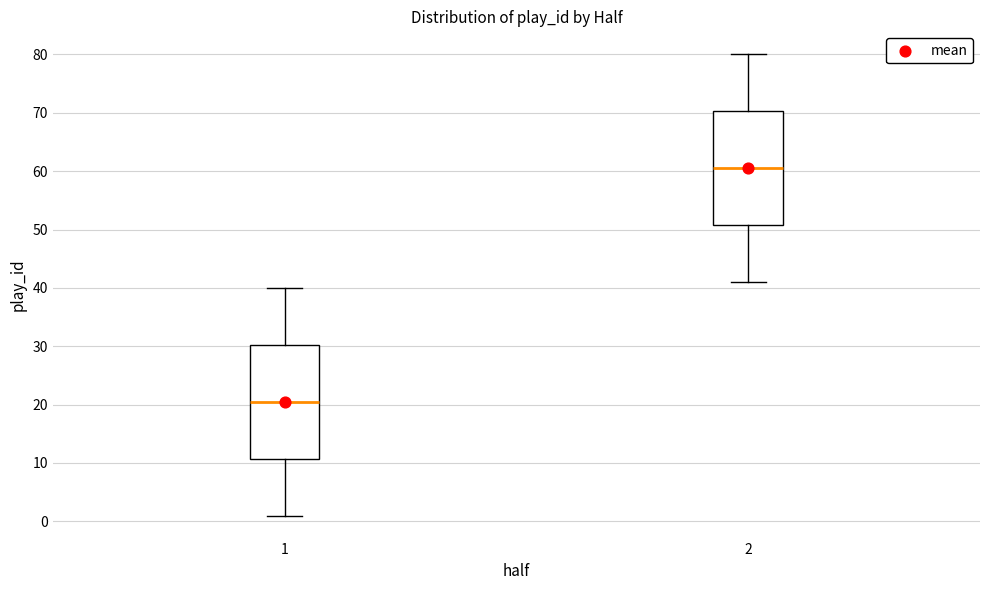

Which box's median line is the lowest?

1